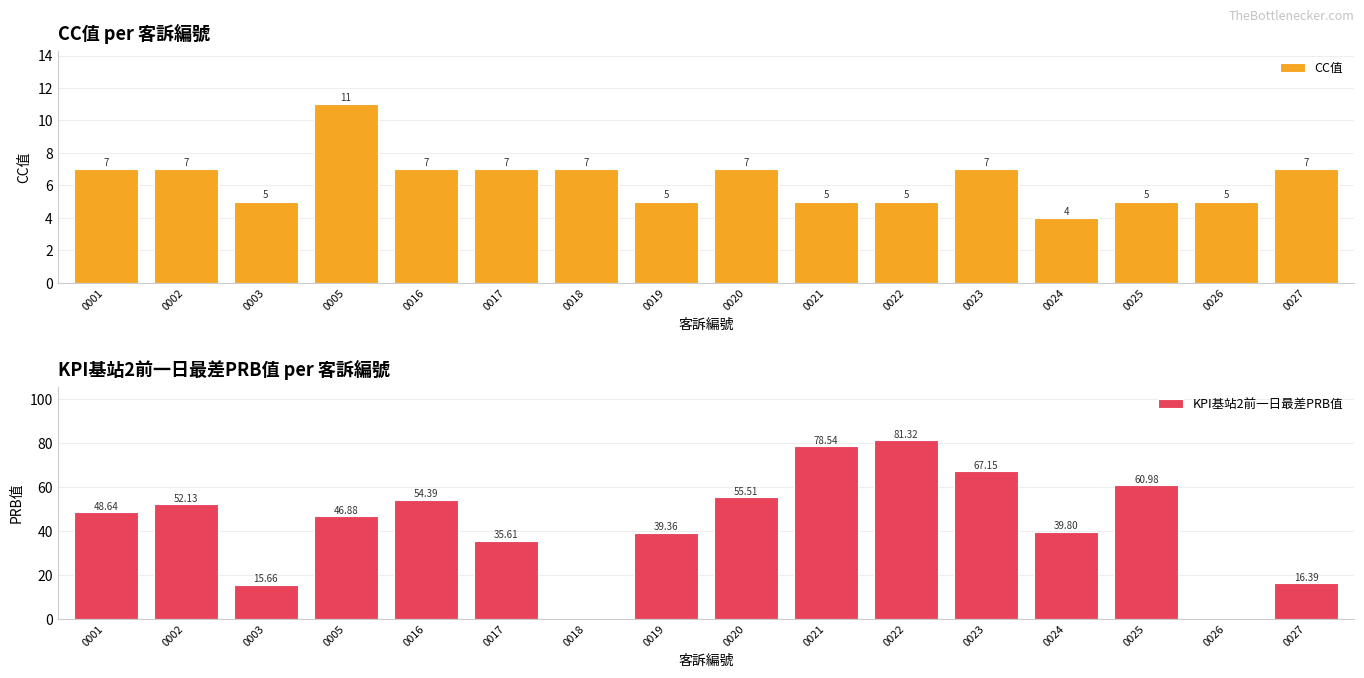

List the series in order of their overall mean, highest first.

KPI基站2前一日最差PRB值, CC值